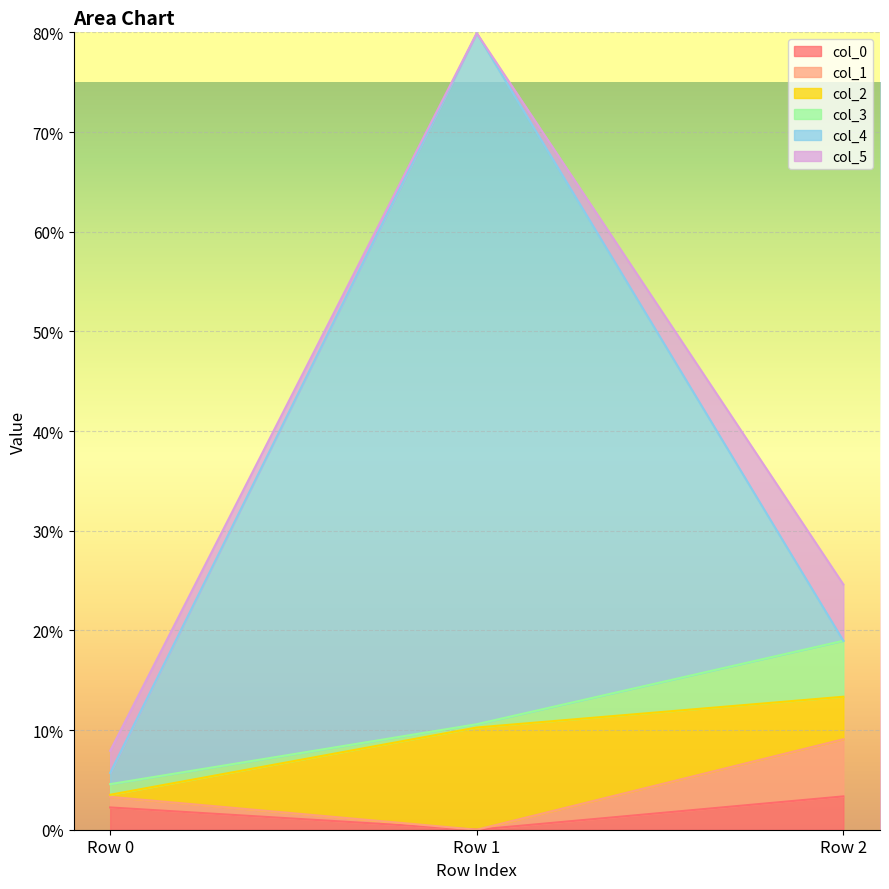

Between Row 0 and Row 2, which is larger?

Row 2